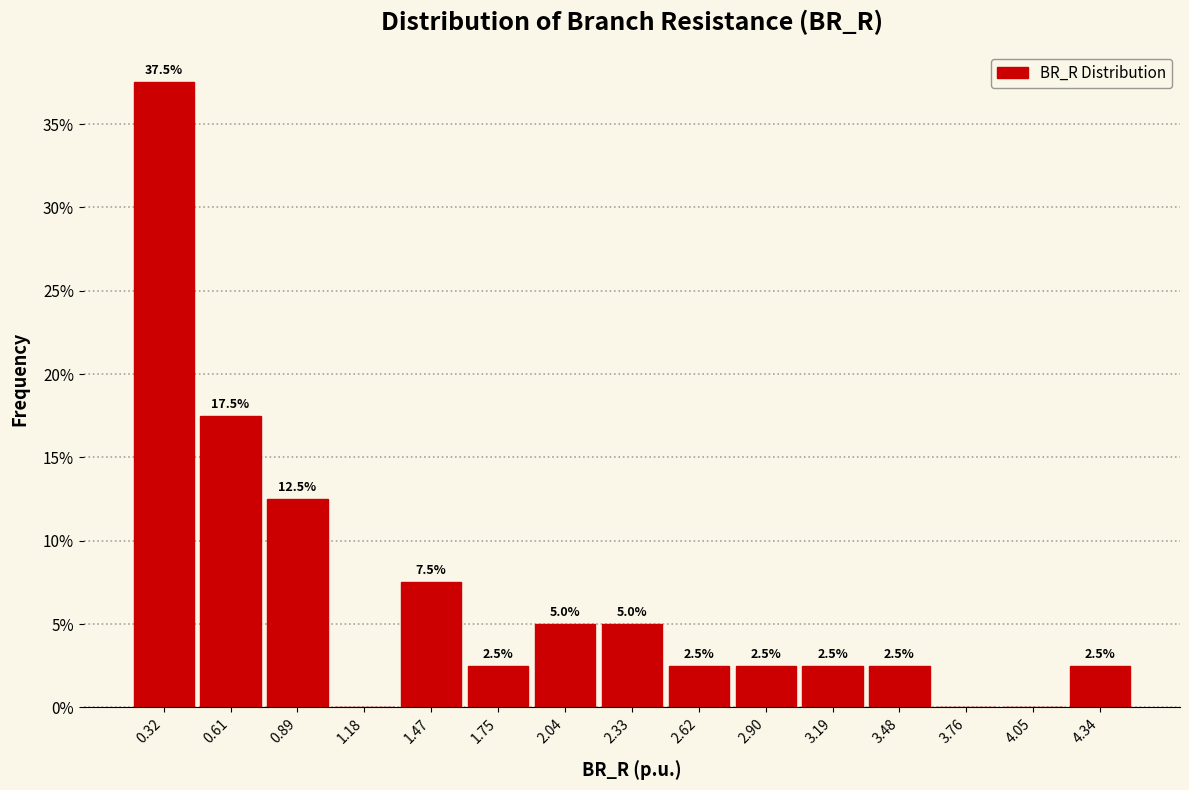

Which range on the x-axis has the tallest bar?

0.20 to 0.45